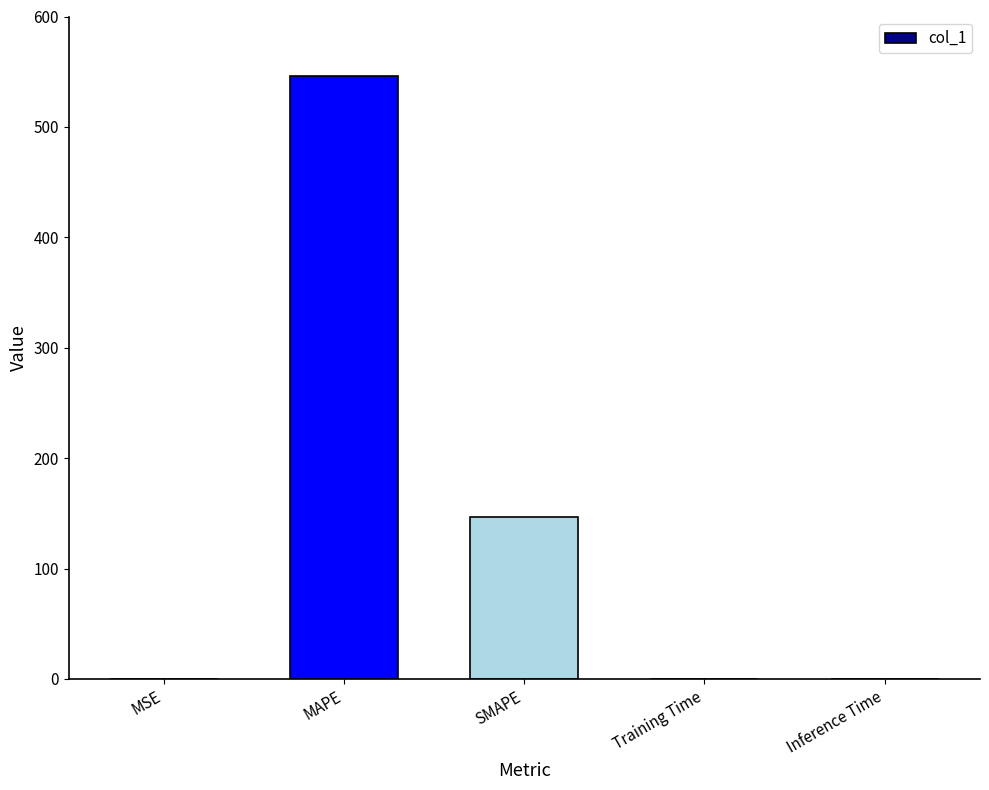

Is it true that the value at MAPE is 898.5?

False